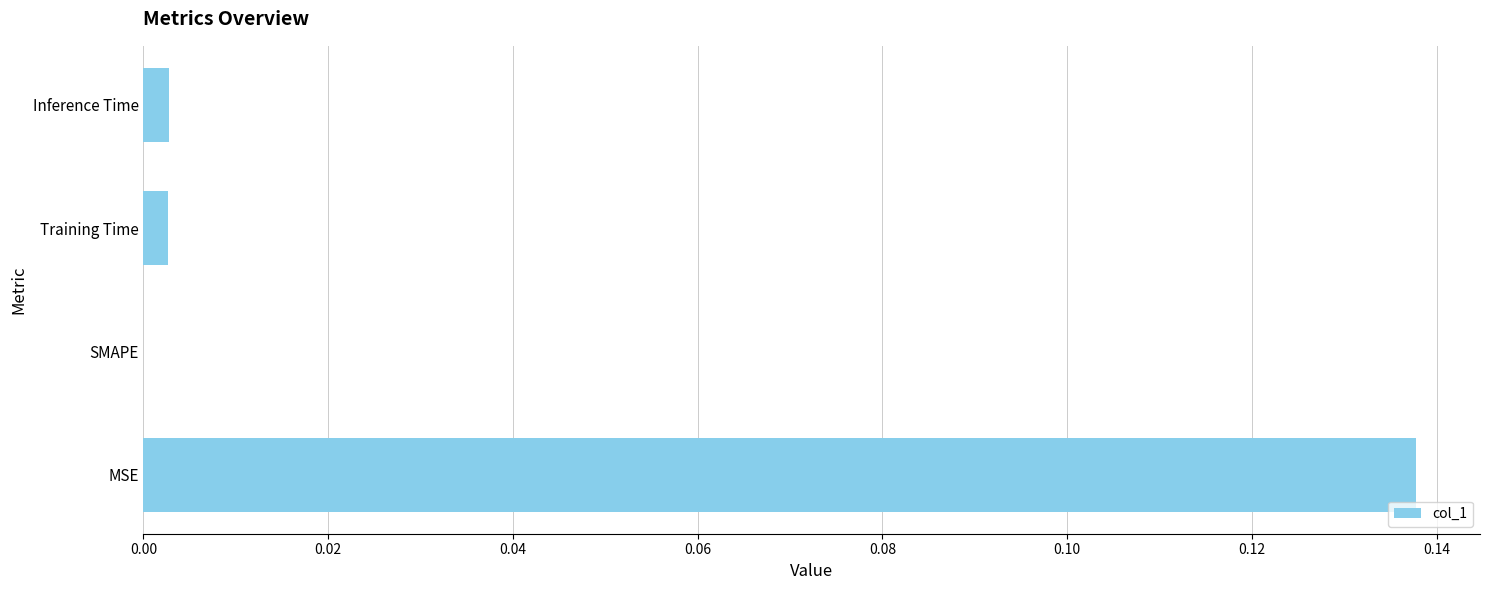

Is it true that the value at Training Time is 0.0?

True